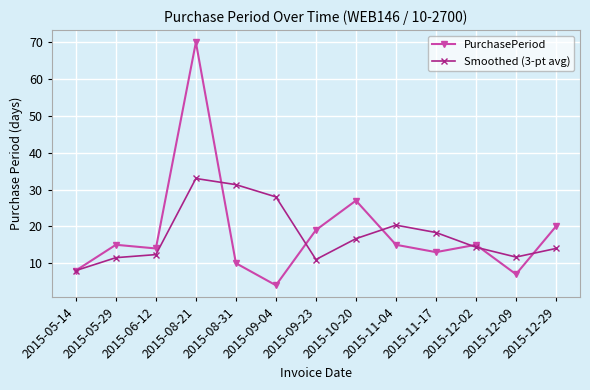

How many data points in PurchasePeriod are less than 15?

6